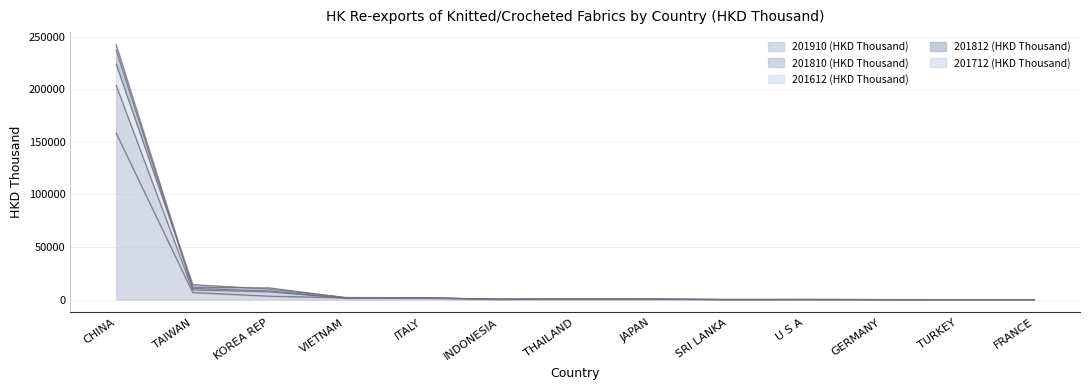

List the labels in order of 201810 (HKD Thousand) value, smallest first.

TURKEY, FRANCE, GERMANY, SRI LANKA, U S A, JAPAN, THAILAND, INDONESIA, VIETNAM, ITALY, KOREA REP, TAIWAN, CHINA